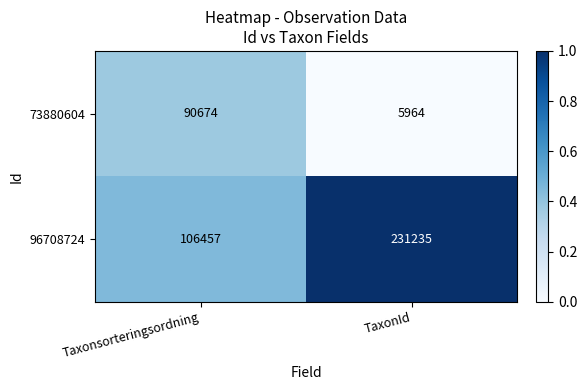

How many series are shown in this chart?

2